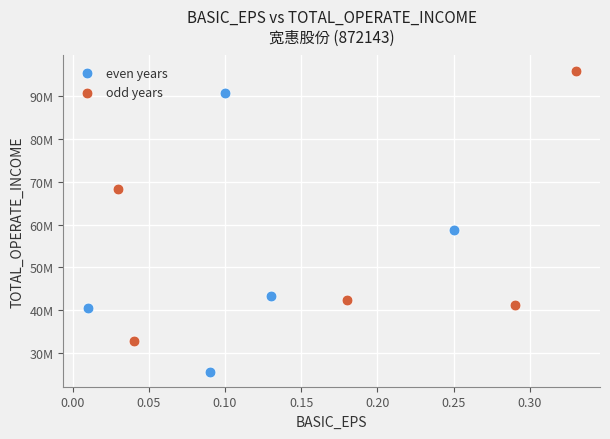

What are all the series names shown in the legend?

even years, odd years